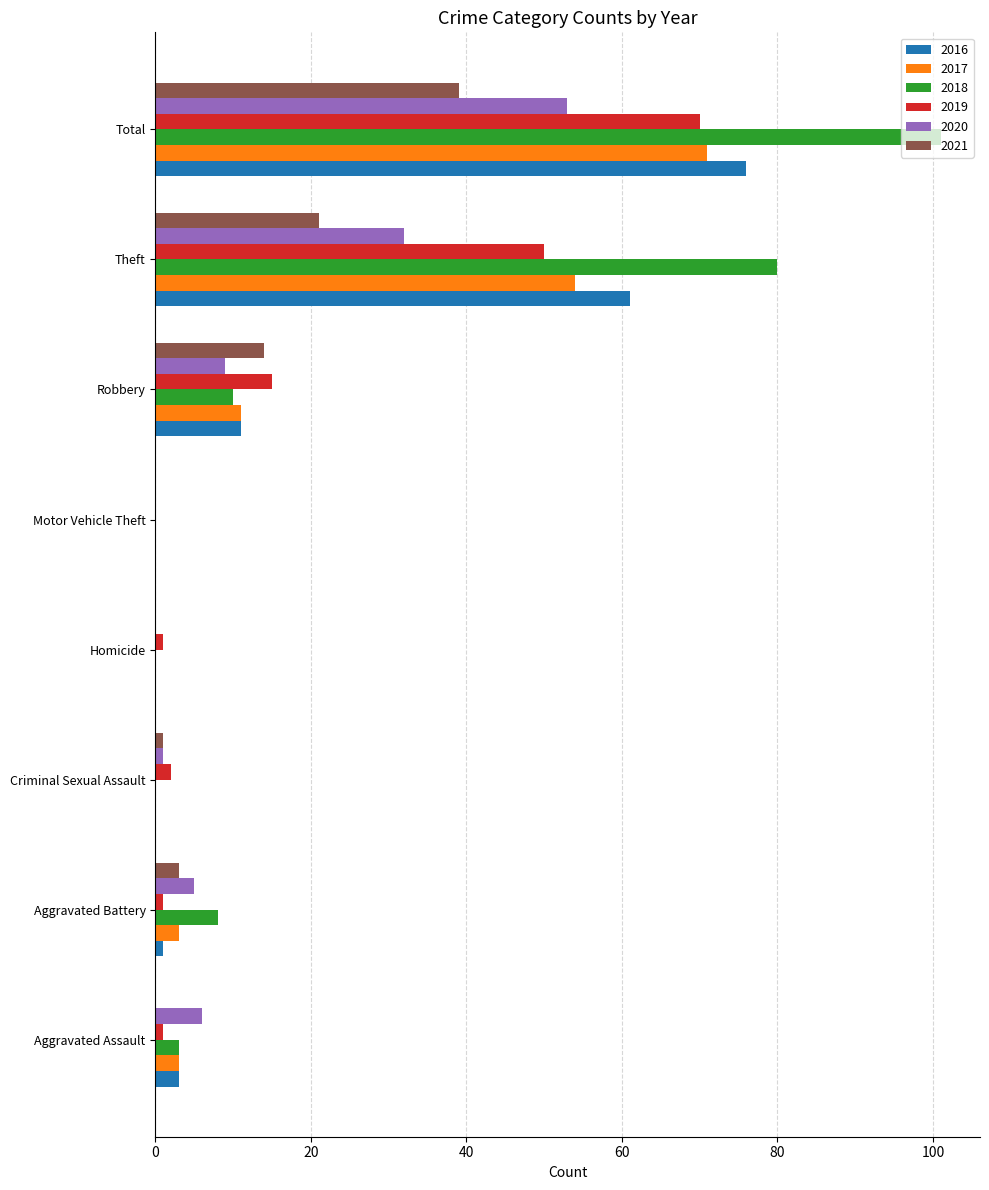

Which category has the highest value across all series?

Total